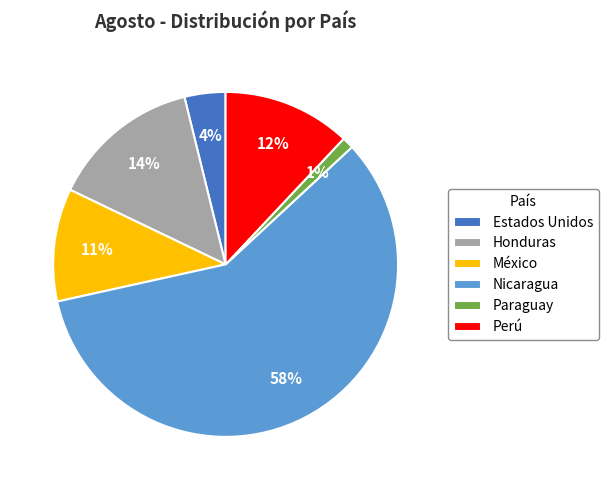

Which category has the biggest portion of the pie?

Nicaragua